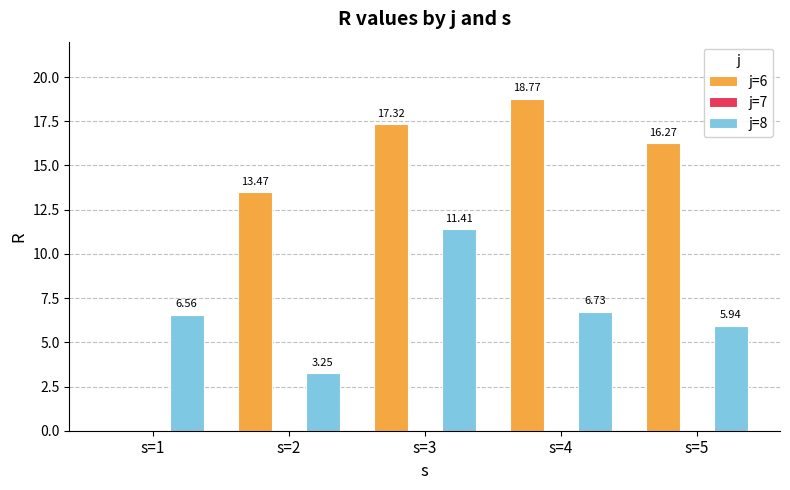

What is the sum of the j=8 values at s=2 and s=3?

14.7